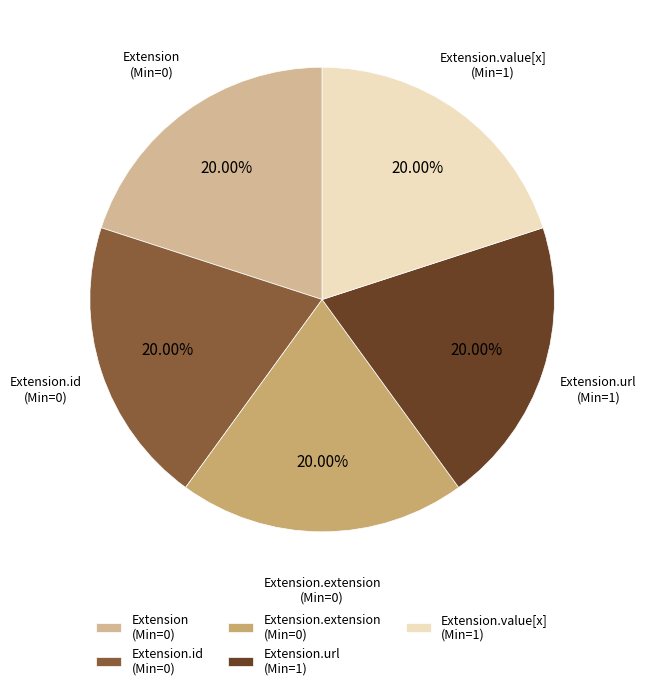

To the nearest percent, what is the difference between the largest and smallest slice percentages?

0%